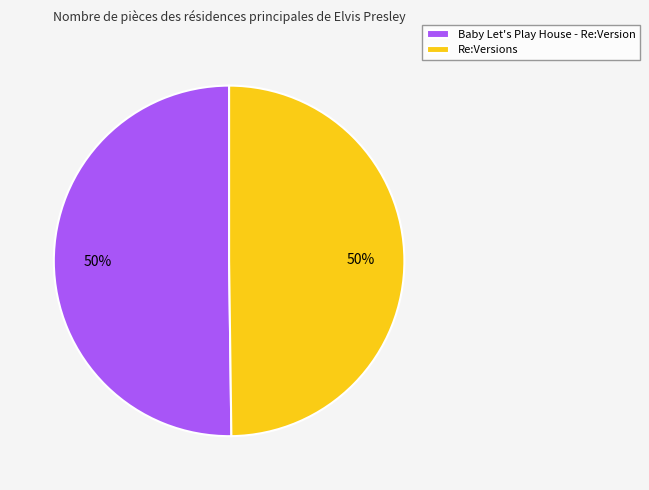

Is the sum of Baby Let's Play House - Re:Version and Re:Versions greater than half?

Yes